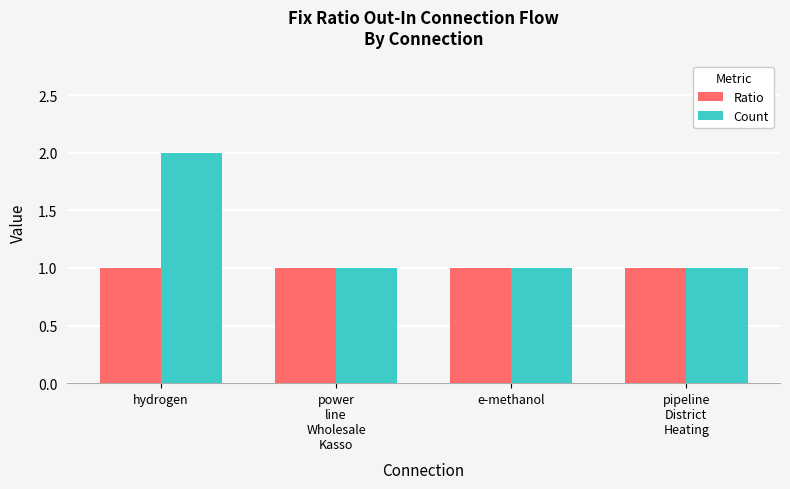

Does the chart contain any negative values?

No